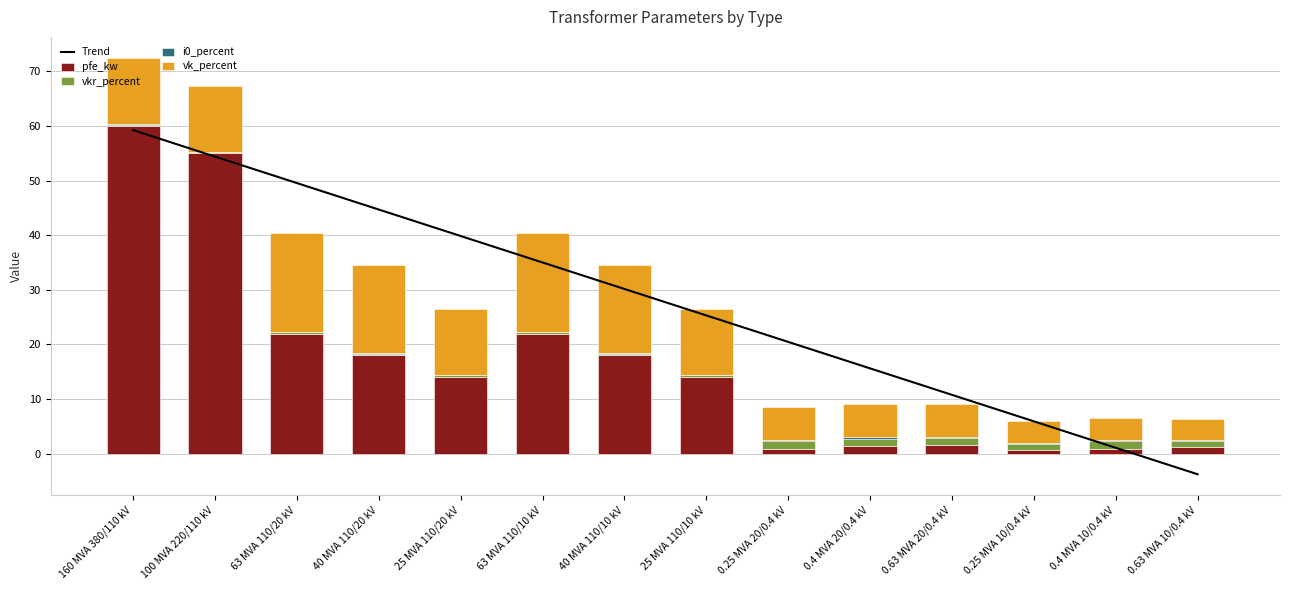

What is the sum of the pfe_kw values at 0.25 MVA 20/0.4 kV and 160 MVA 380/110 kV?

60.8